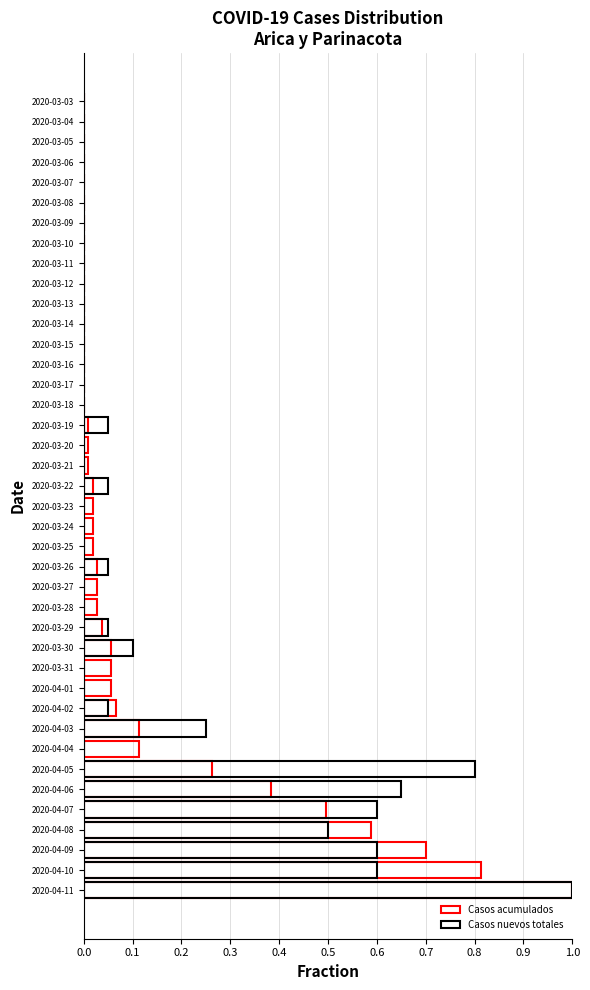

What is the difference between the maximum and second lowest values in the Casos nuevos totales series?

1.0